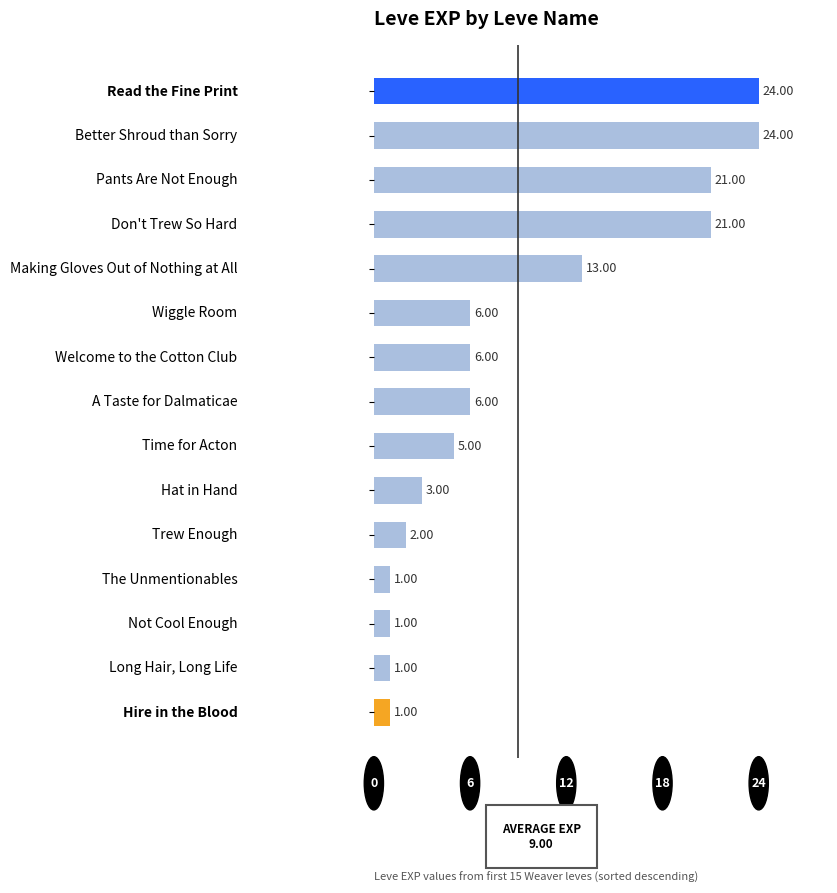

What is the difference between the maximum and minimum values?

23